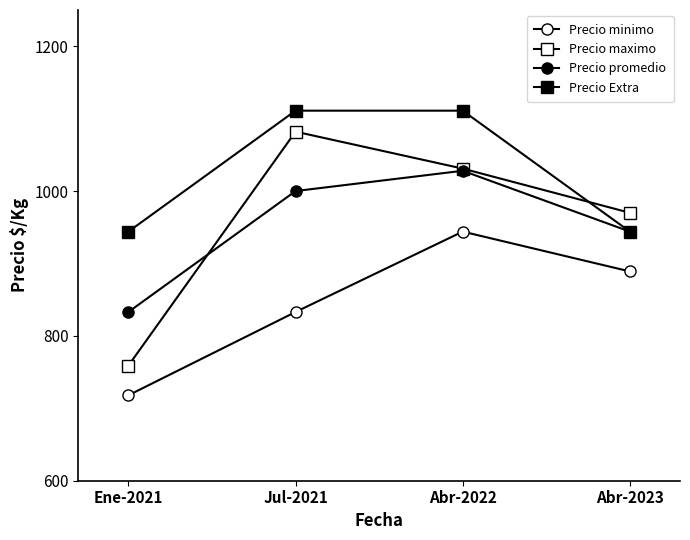

List the labels in order of Precio promedio value, largest first.

Abr-2022, Jul-2021, Abr-2023, Ene-2021